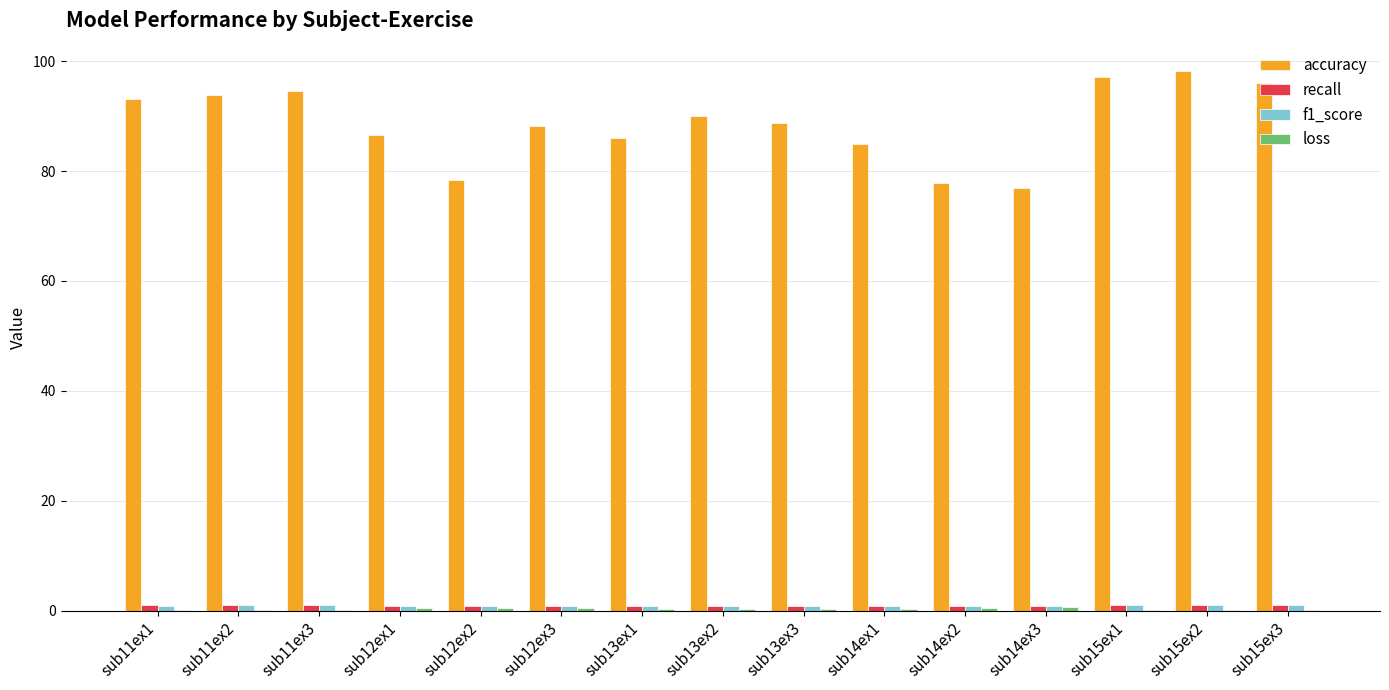

Between sub13ex2 and sub14ex3, which series saw the biggest shift?

accuracy